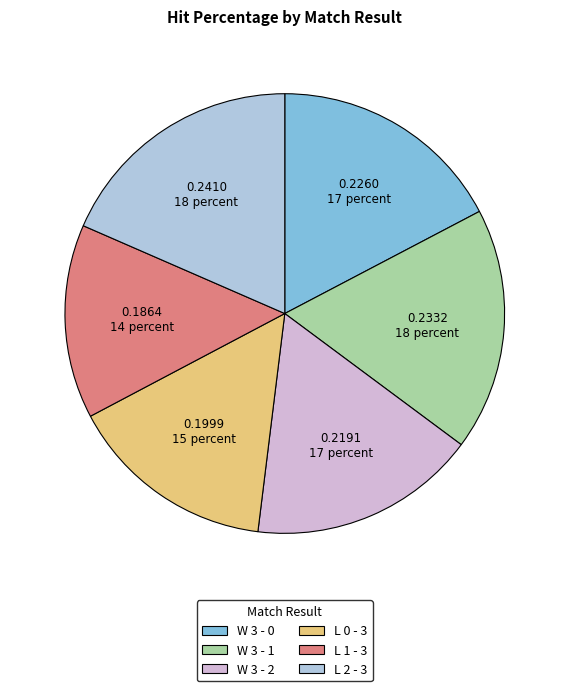

Rank the categories by value from lowest to highest.

L 1 - 3, L 0 - 3, W 3 - 2, W 3 - 0, W 3 - 1, L 2 - 3